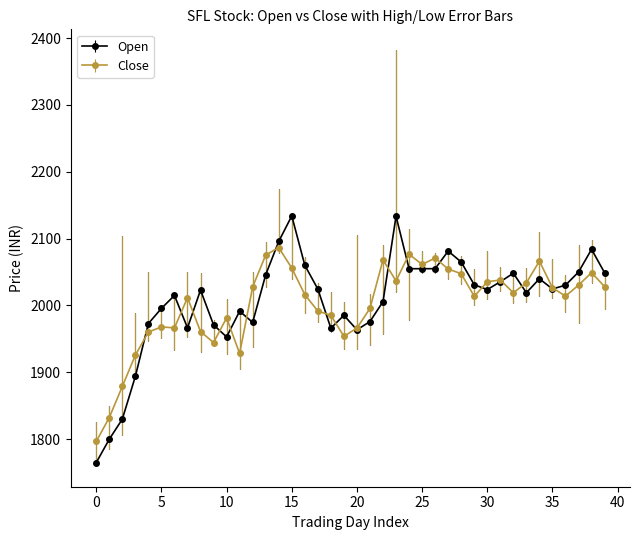

At how many categories does at least one series exceed 1842?

38